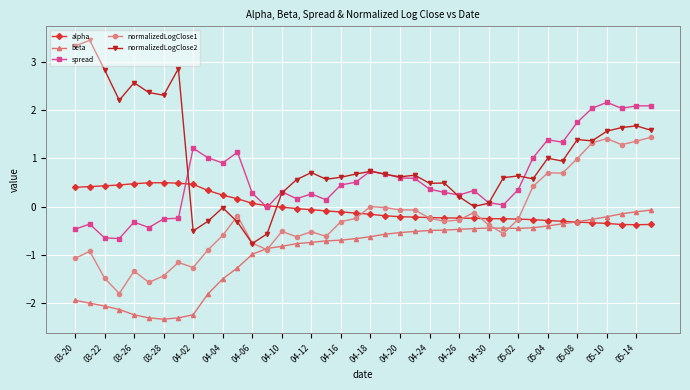

Rank the series by their maximum value, from highest to lowest.

normalizedLogClose2, spread, normalizedLogClose1, alpha, beta